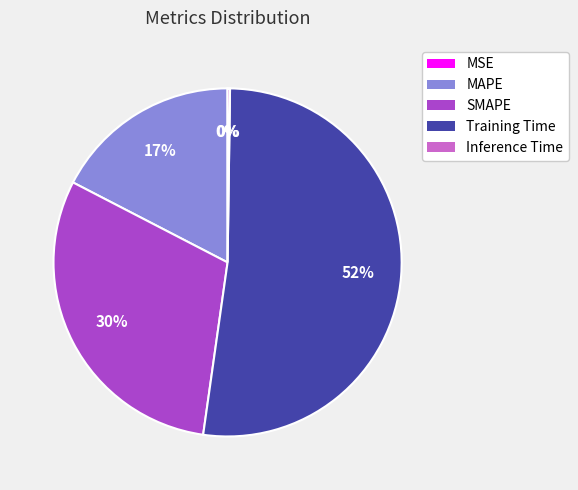

Is it true that Training Time is 59% of the pie?

False